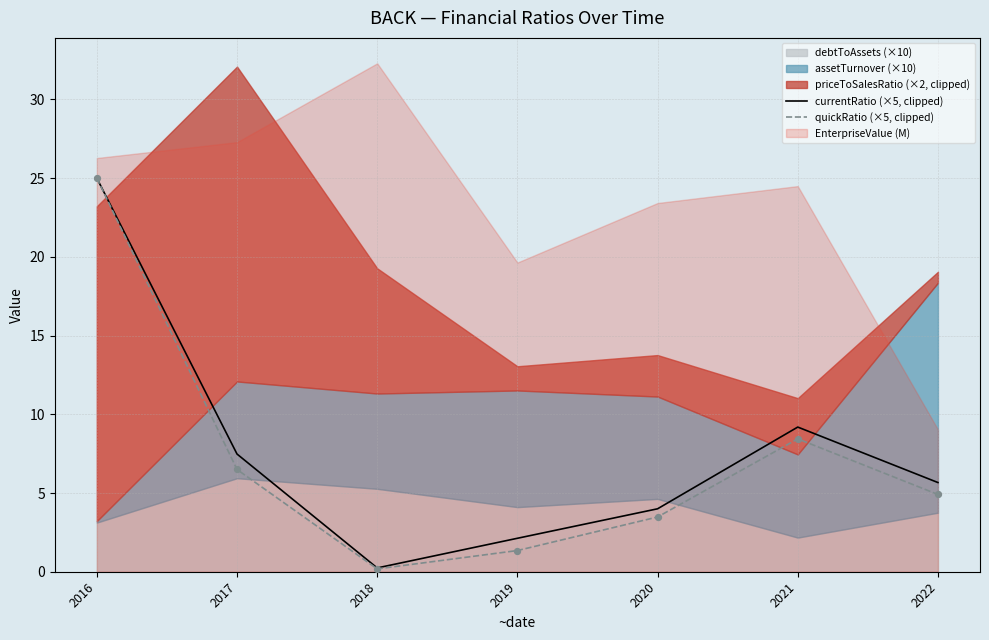

List the labels in order of currentRatio (×5, clipped) value, largest first.

2016, 2021, 2017, 2022, 2020, 2019, 2018